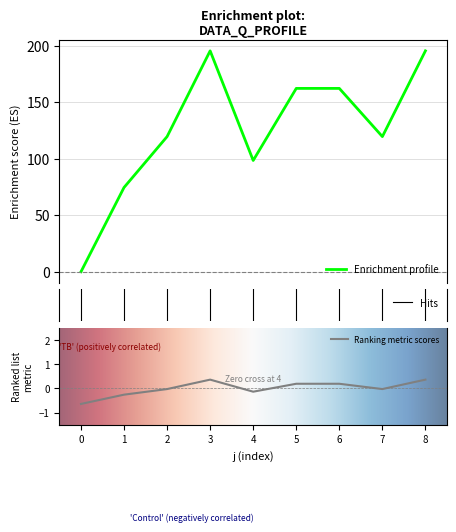

What is the difference between the maximum and second lowest values?

120.9